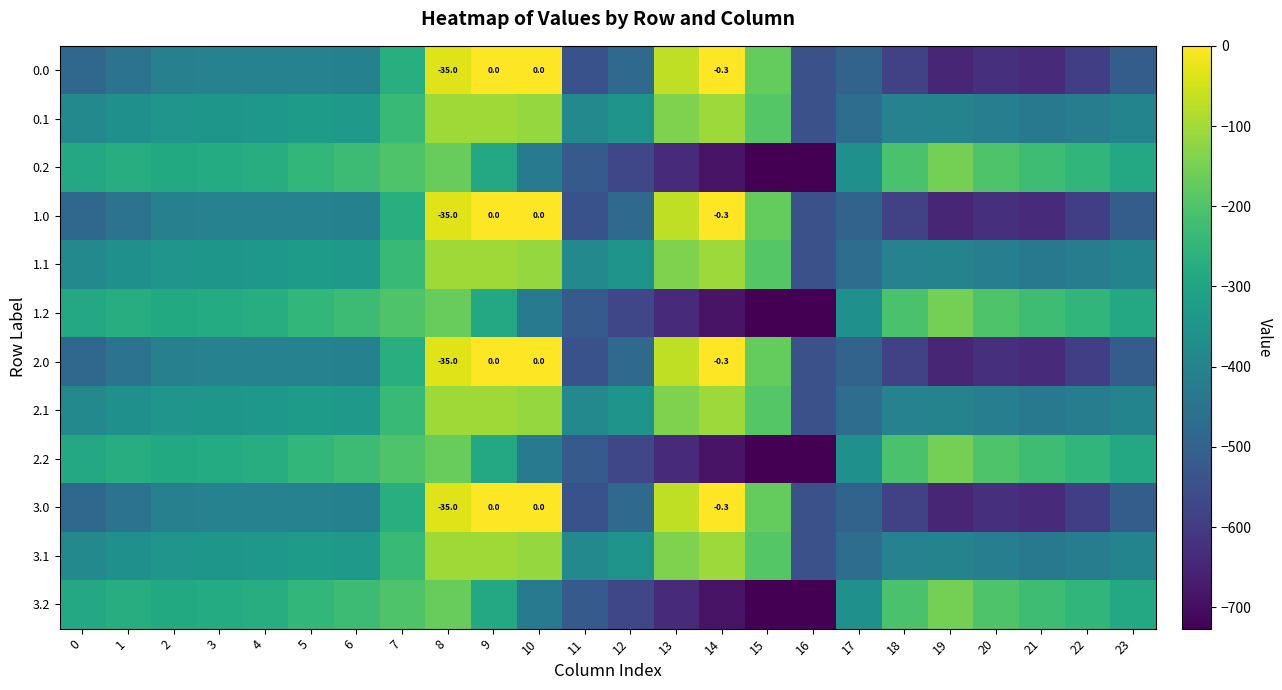

List the labels in order of 2.2 value, smallest first.

16, 15, 14, 13, 12, 11, 10, 17, 9, 23, 0, 2, 3, 4, 1, 22, 5, 6, 21, 18, 20, 7, 8, 19